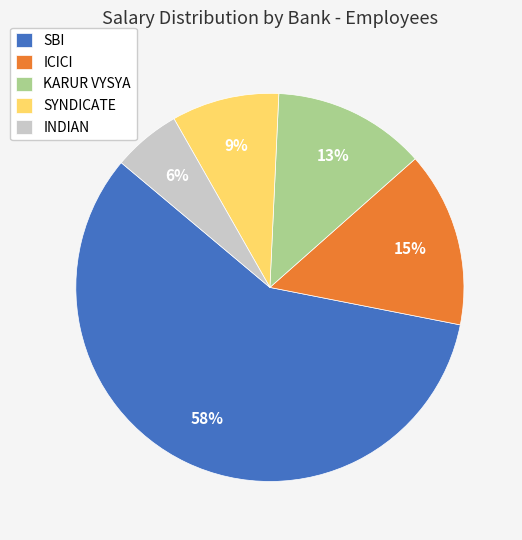

What is the largest slice in the pie chart?

SBI